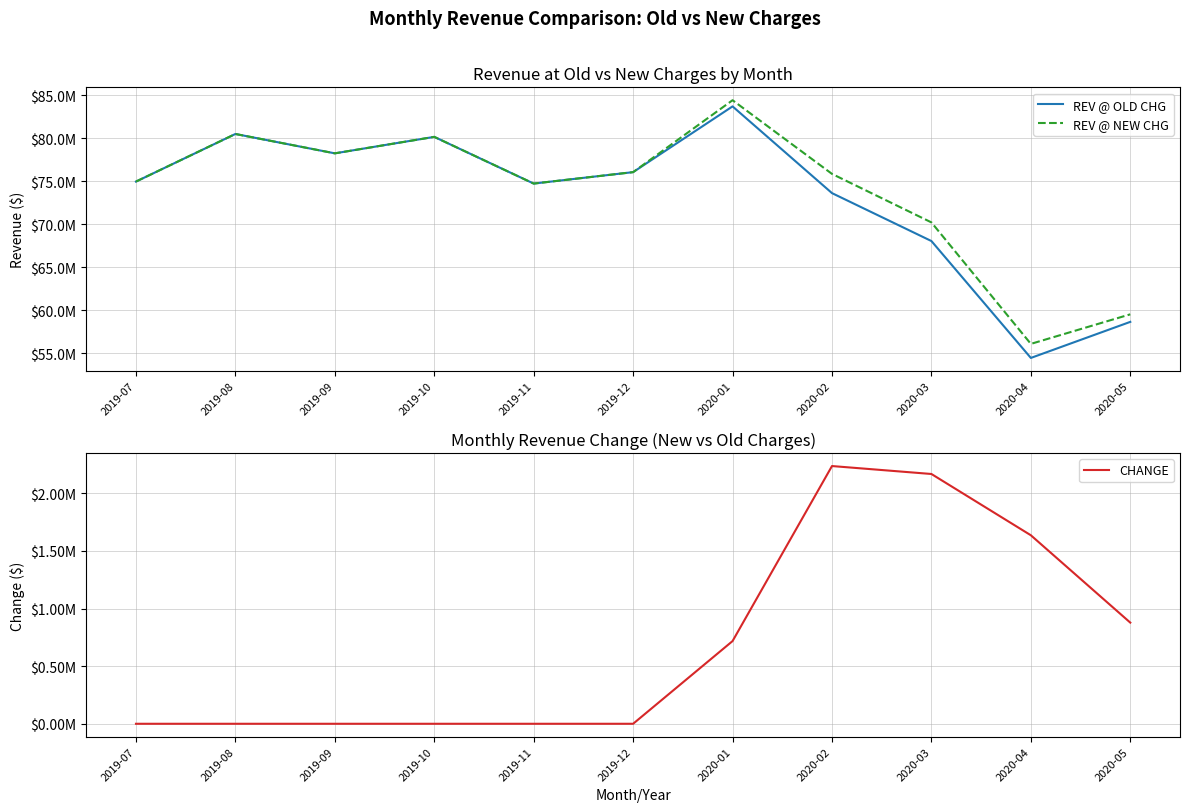

Is it true that CHANGE equals -845872.9 at 2019-07?

False